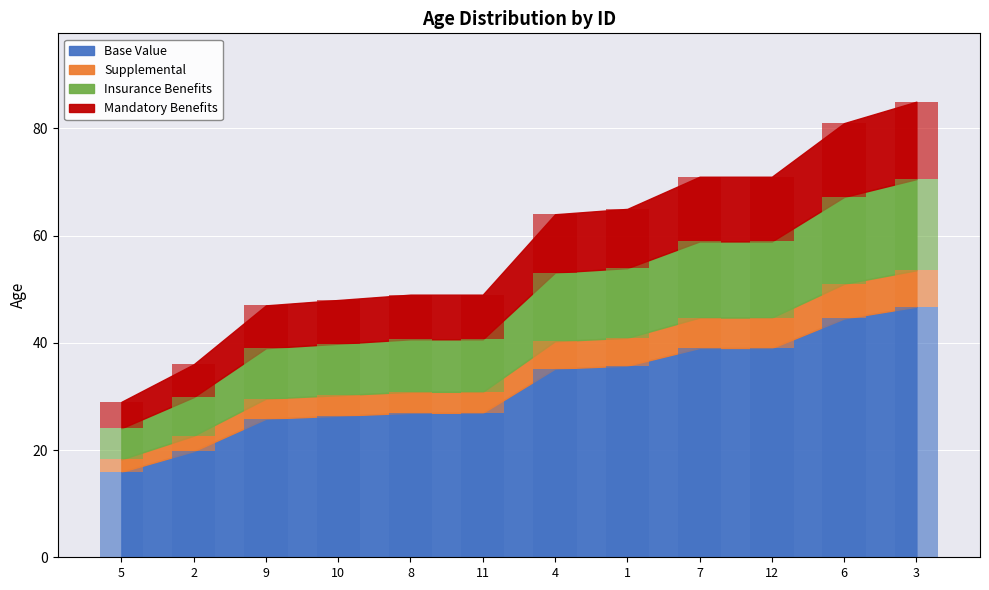

Is it true that the value at 4 is 64?

True